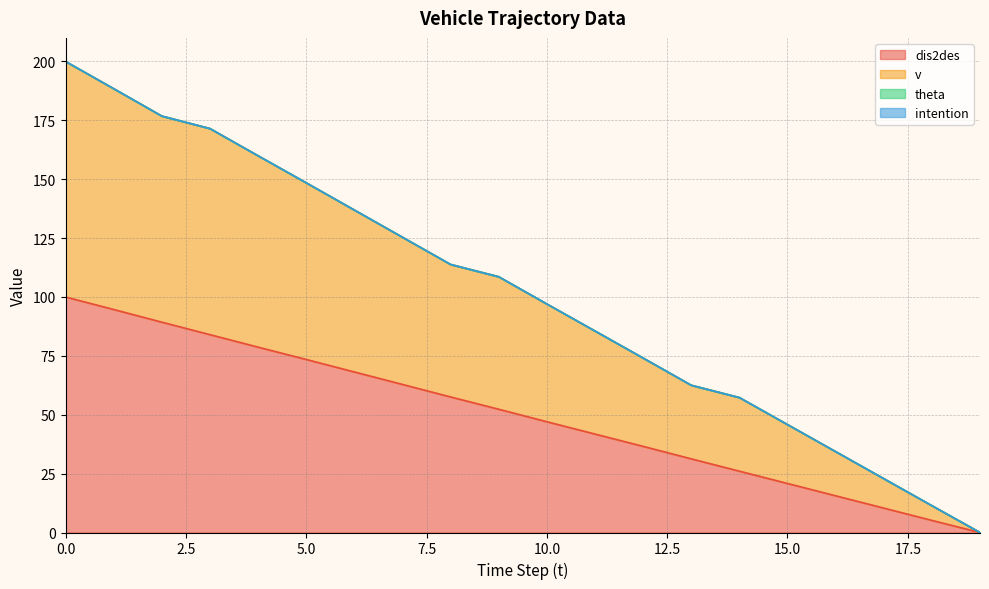

What is the spread (max minus min) of values at 14?

31.2